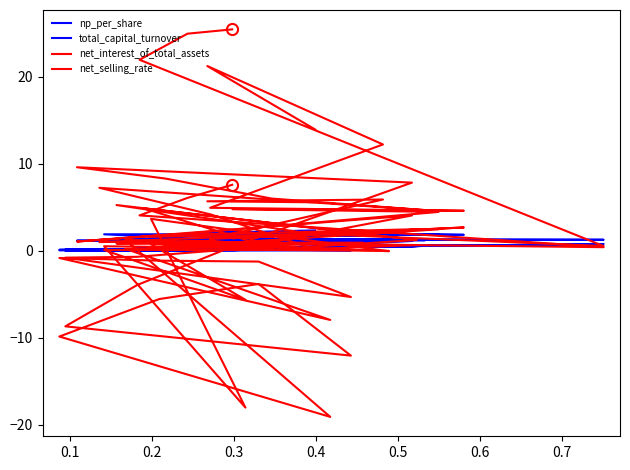

Reading left to right, list all the values displayed in this chart.

np_per_share: 2.3	2.0	2.0	2.1	1.8	2.0	1.8	1.7	1.7	1.8	1.9	1.9	1.1	1.1	1.0	1.0	0.2	0.0	0.1	0.1	0.0	-0.0	-0.0	0.0	1.1	1.1	1.2	1.2	1.2	1.2	1.2	1.2	1.2	1.2	1.2	1.2	1.2	1.3	1.4	1.4
total_capital_turnover: 0.4	0.3	0.5	0.3	0.6	0.3	0.5	0.2	0.5	0.2	0.3	0.1	0.3	0.2	0.5	0.2	0.4	0.1	0.2	0.3	0.4	0.1	0.2	0.3	0.5	0.1	0.2	0.3	0.5	0.1	0.3	0.4	0.5	0.2	0.3	0.4	0.8	0.2	0.2	0.3
net_interest_of_total_assets: 5.5	5.7	5.9	1.3	2.7	1.4	2.4	0.3	0.9	0.9	0.1	0.1	-5.7	0.7	-0.0	0.2	-8.0	-0.9	-1.2	-1.3	-5.3	-0.8	-0.7	0.2	4.0	1.0	1.8	2.1	2.5	1.0	1.1	0.2	0.6	0.8	1.0	0.8	0.4	4.0	6.1	7.6
net_selling_rate: 13.9	21.2	12.2	4.9	4.6	4.8	4.4	1.6	2.0	4.9	0.3	0.5	-18.1	3.6	-0.1	1.2	-19.1	-9.9	-5.6	-3.8	-12.1	-8.7	-4.0	0.6	7.8	9.6	8.3	6.0	4.6	7.2	4.1	0.4	1.2	5.2	3.2	1.9	0.5	21.9	24.9	25.4